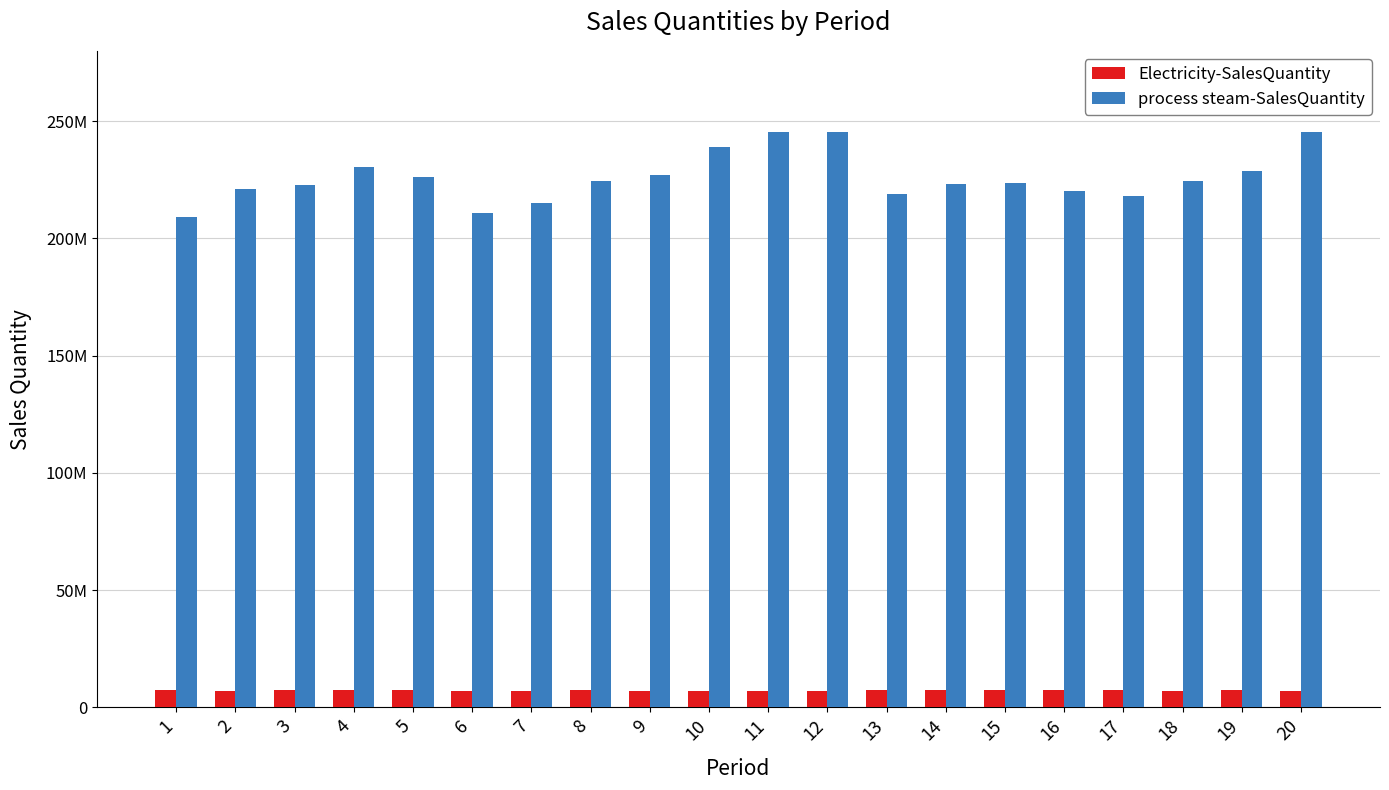

What are all the series names shown in the legend?

Electricity-SalesQuantity, process steam-SalesQuantity